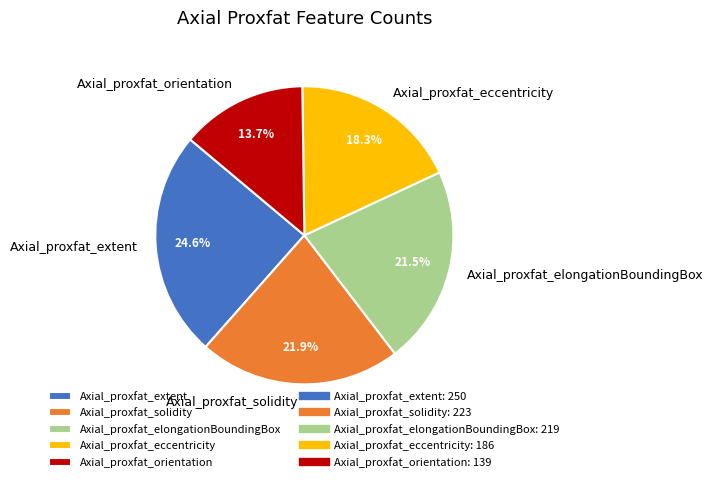

Count the number of slices in the pie.

5